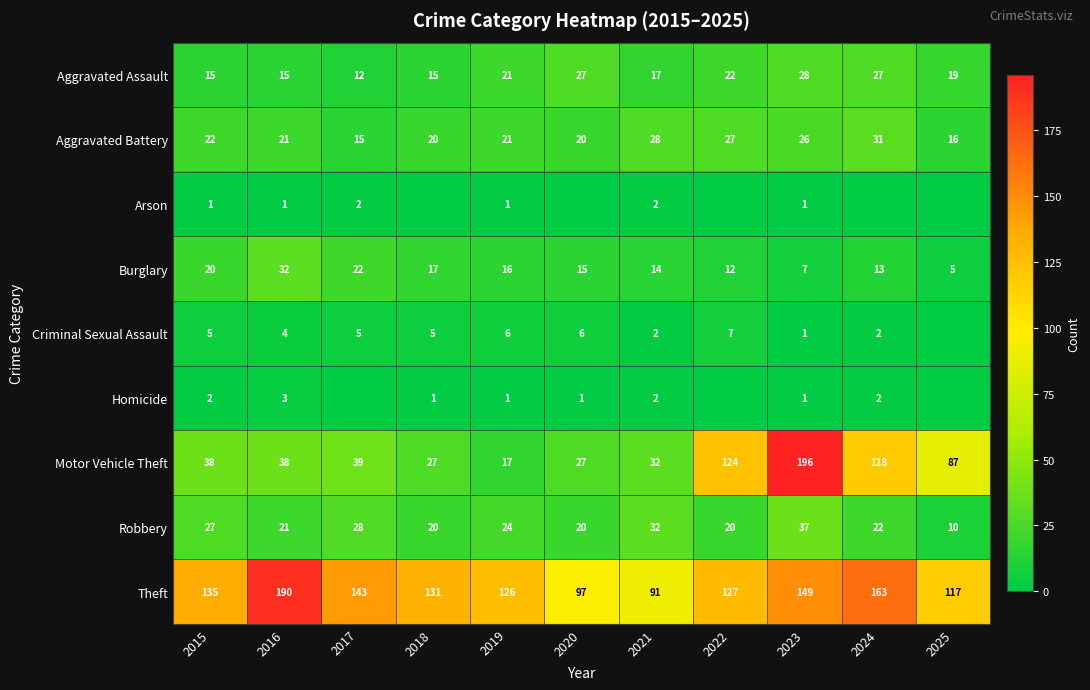

How many data points does each series have?

11